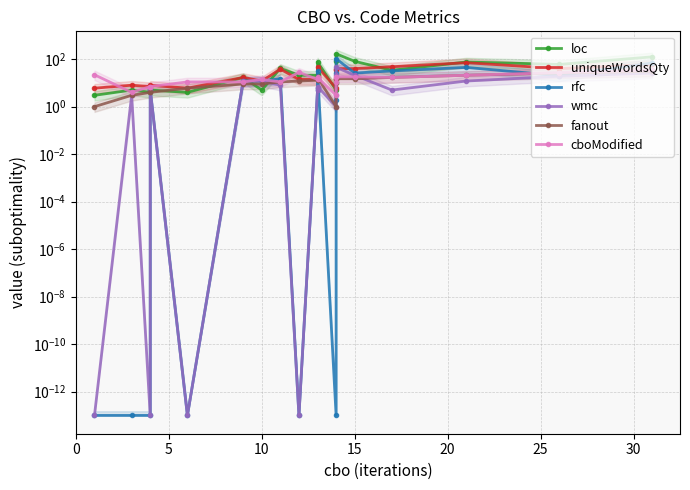

The value of fanout at 17 is 11.6. True or false?

False